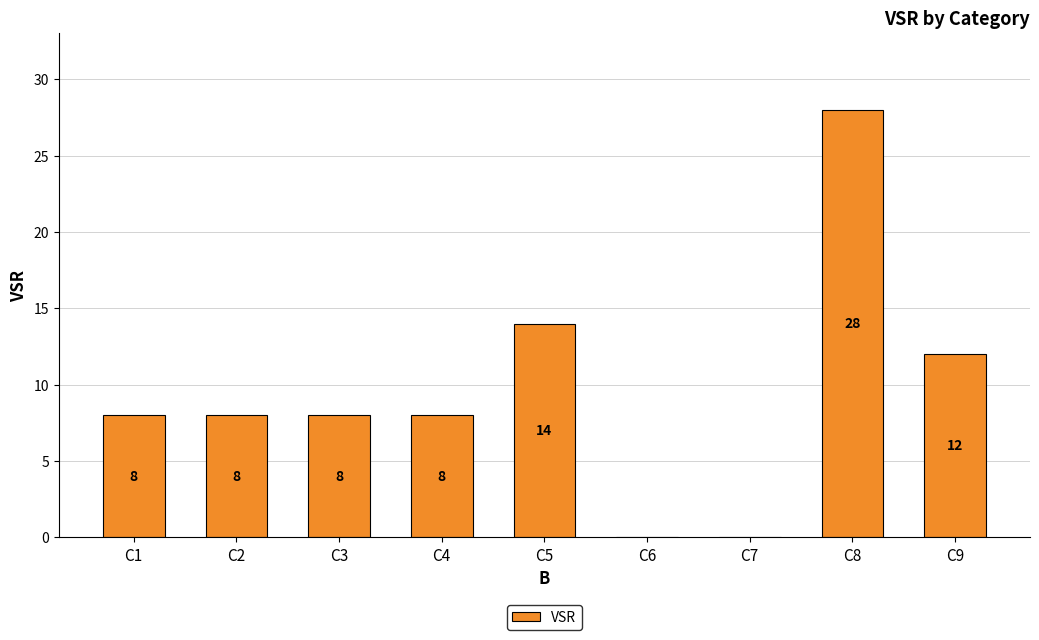

How many values are above zero?

7